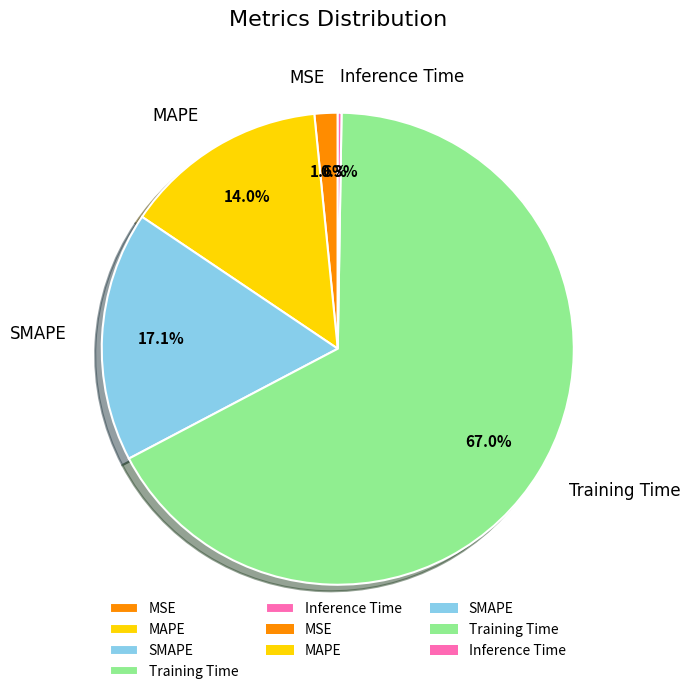

The Training Time slice represents 81% of the pie. True or false?

False